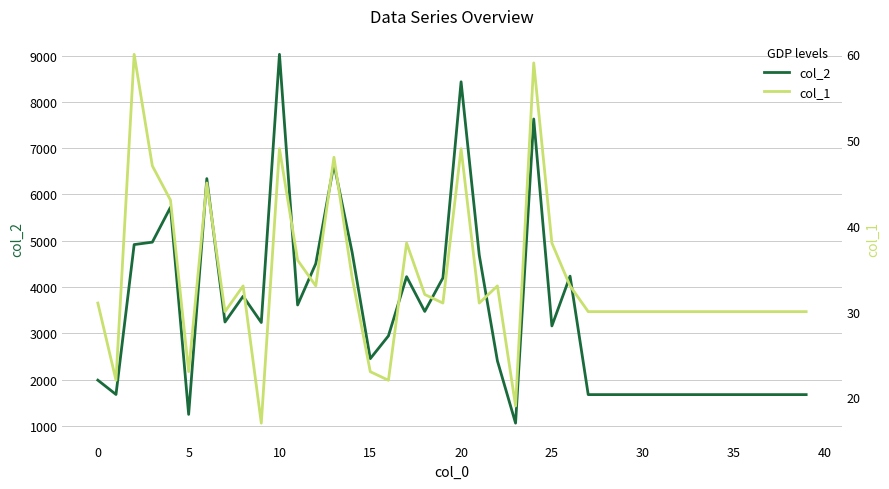

The col_2 series shows 1353 at 0. True or false?

False